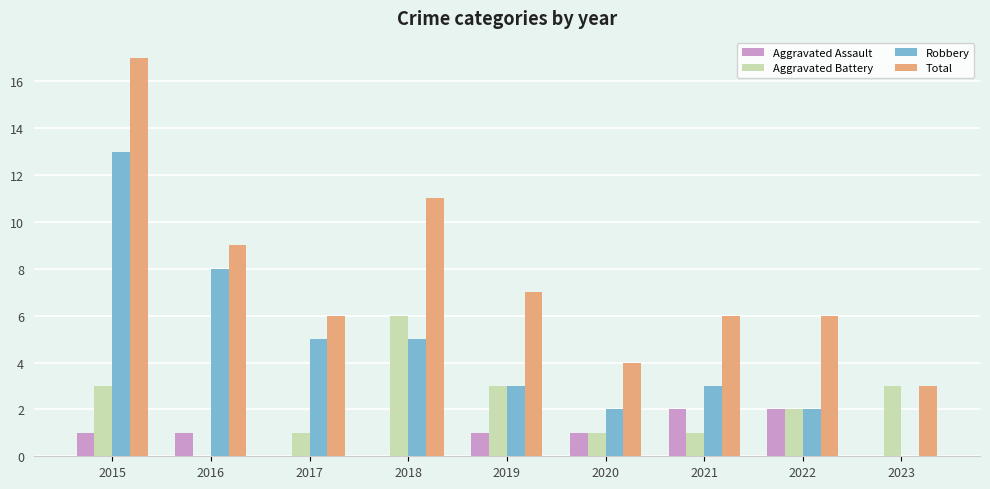

Reading right to left, transcribe all the data shown in this chart.

Aggravated Assault: 0	2	2	1	1	0	0	1	1
Aggravated Battery: 3	2	1	1	3	6	1	0	3
Robbery: 0	2	3	2	3	5	5	8	13
Total: 3	6	6	4	7	11	6	9	17